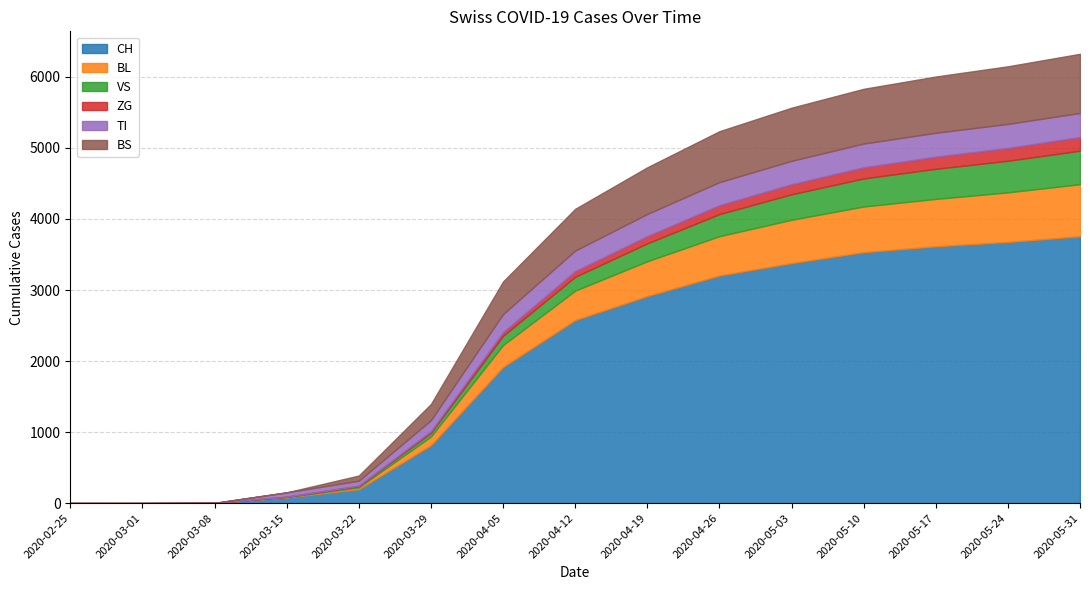

Is it true that ZG equals 8 at 2020-03-22?

False